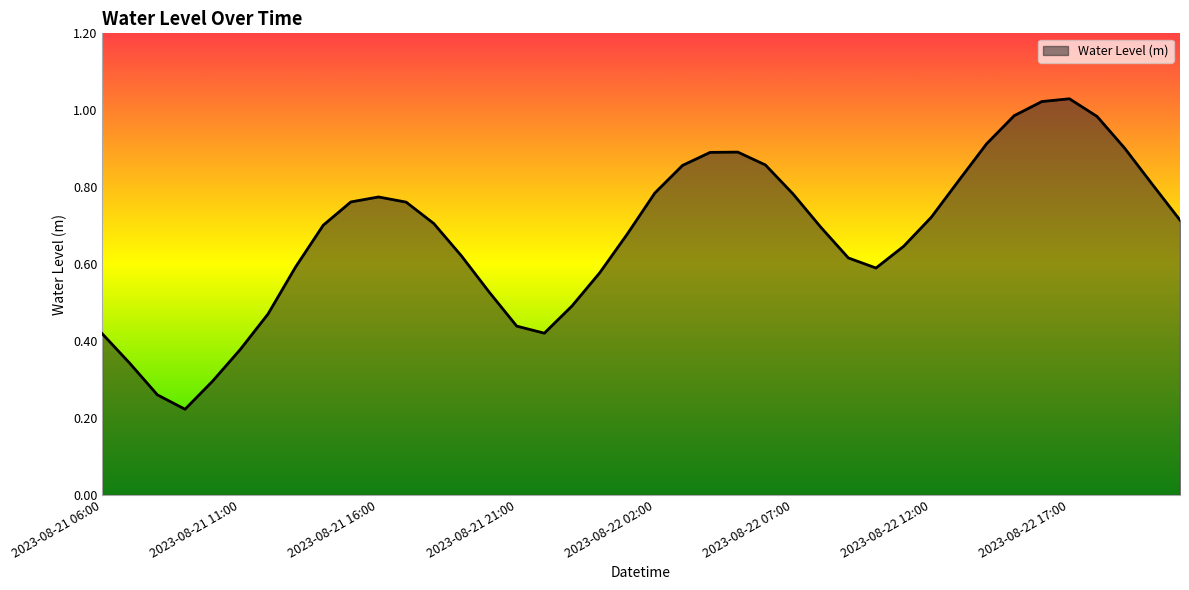

Does the chart display data point markers on the line(s)?

No